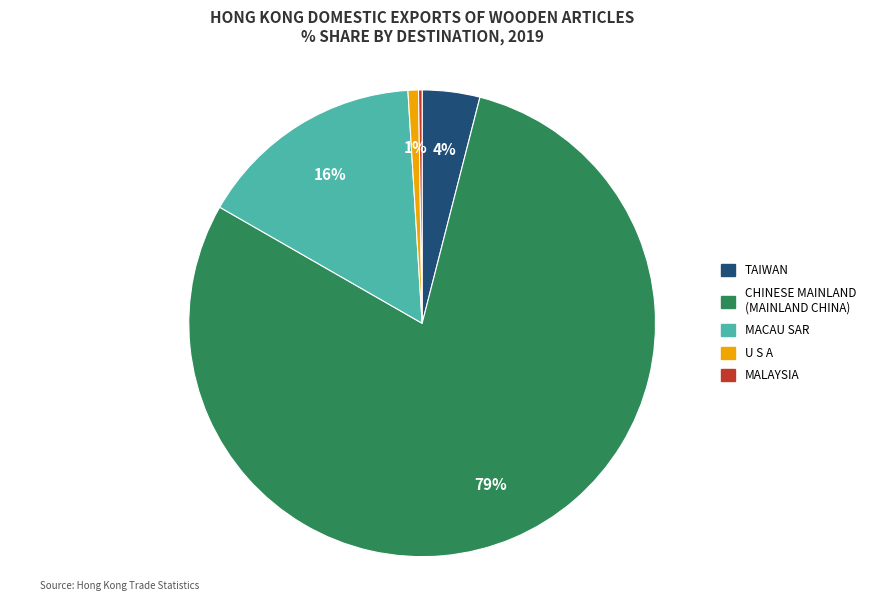

To the nearest percent, what is the difference between the largest and smallest slice percentages?

79%